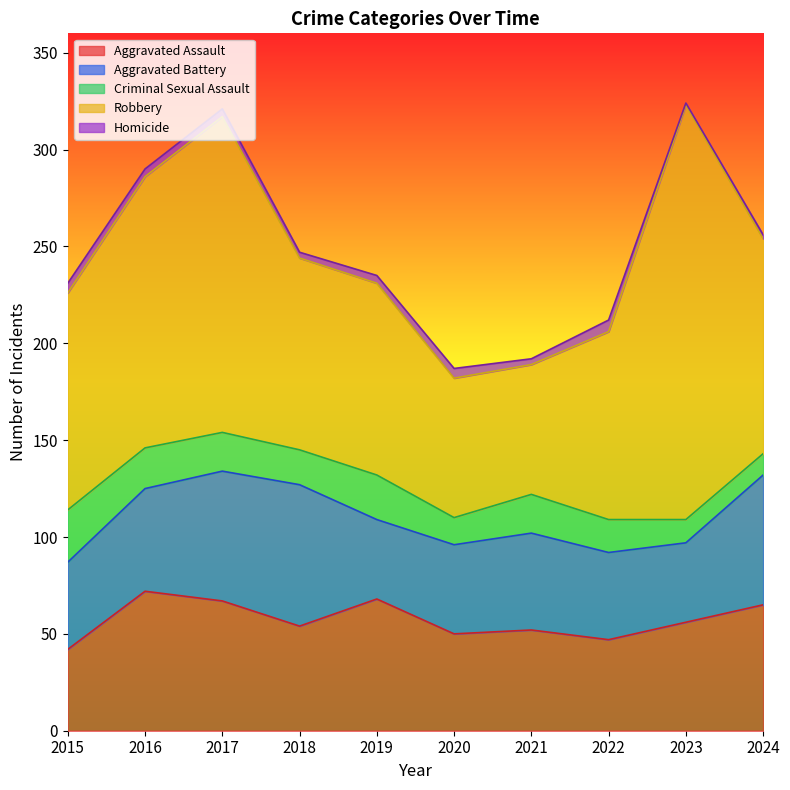

Is it true that Criminal Sexual Assault equals 18 at 2018?

True